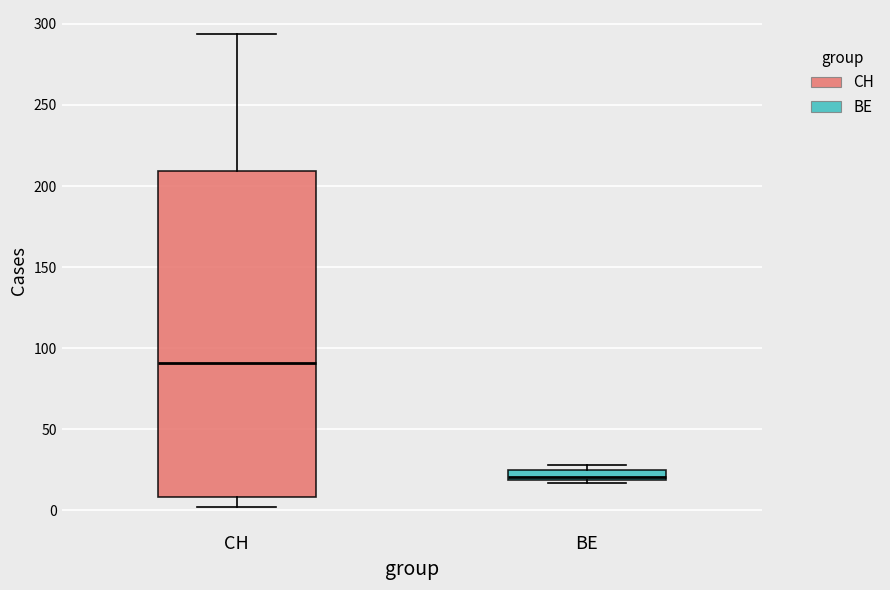

Comparing the boxes themselves (not the whiskers), which one is the tallest?

CH